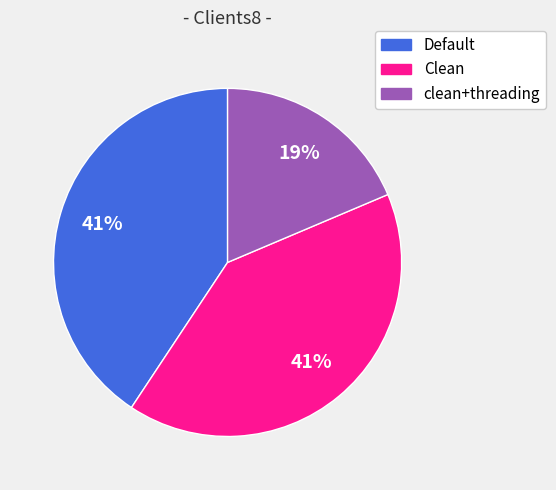

To the nearest percent, what portion does Clean represent?

41%